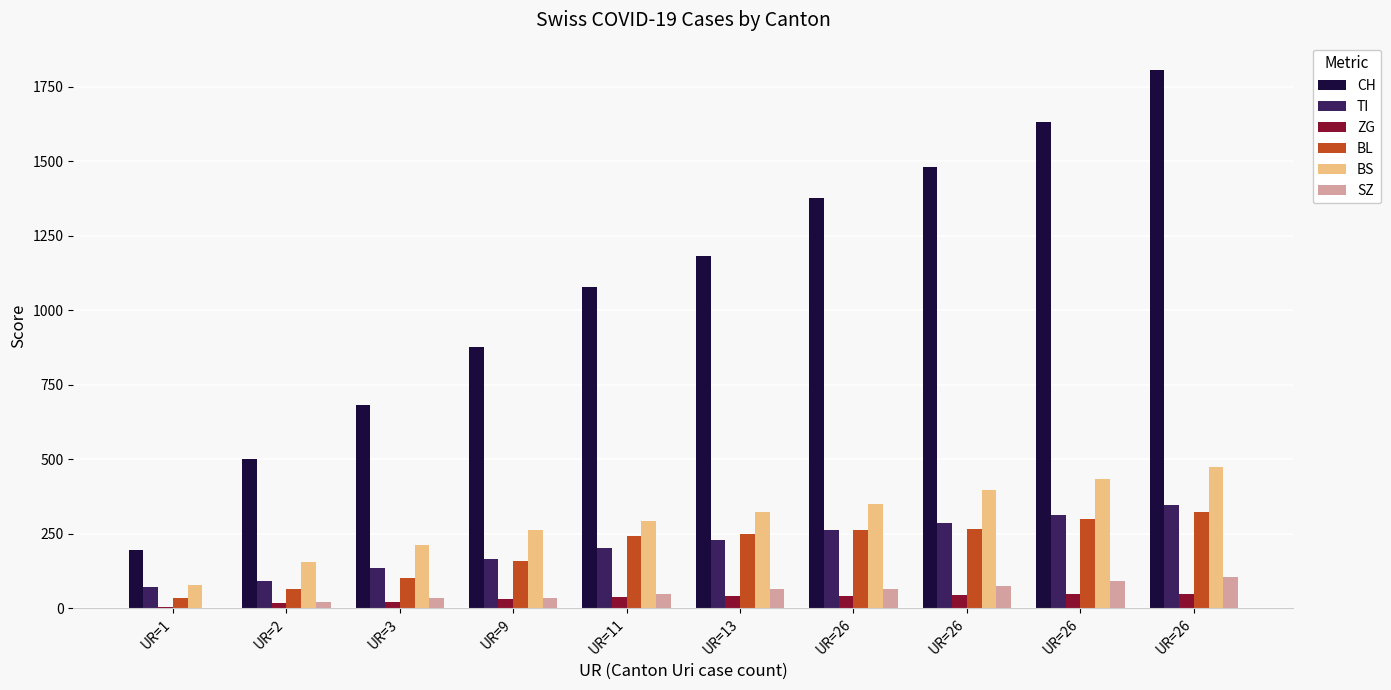

The BL series shows 15 at UR=2. True or false?

False